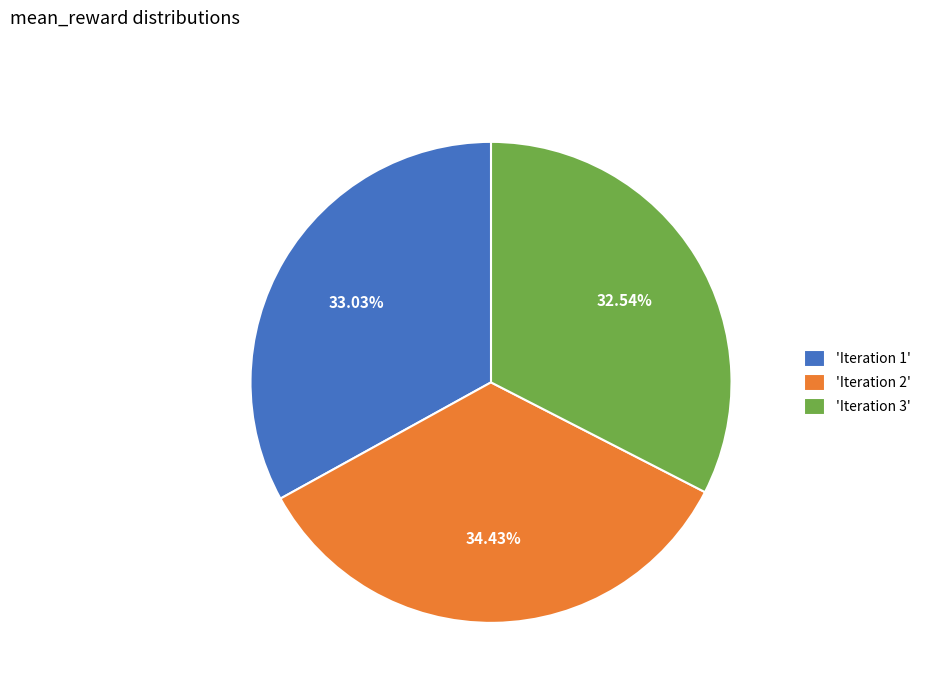

Is 'Iteration 3' the majority of the pie?

No